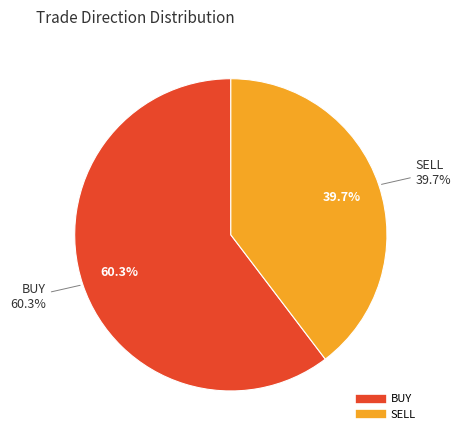

To the nearest percent, what percentage of the pie is BUY?

60%